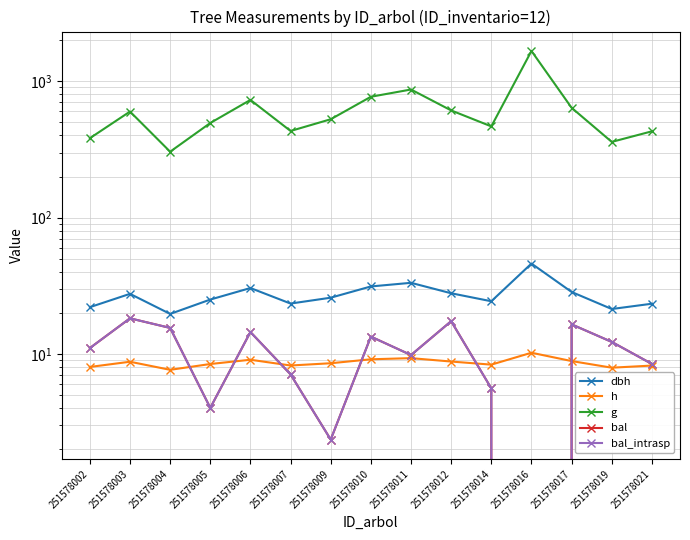

Where does the bal_intrasp series first go above 11?

251578002